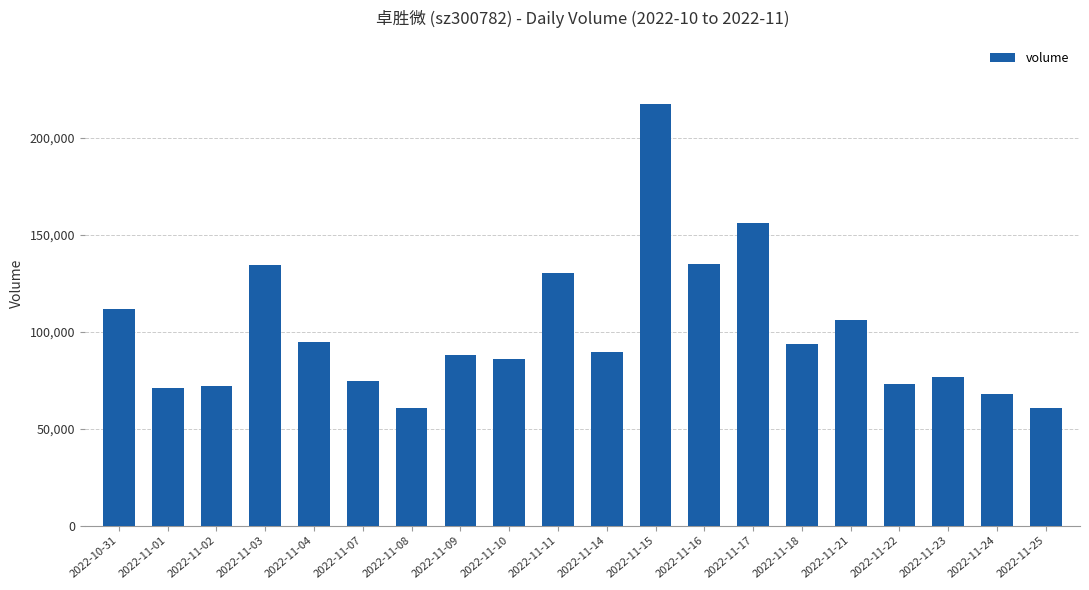

What position from the left is 2022-11-14?

11